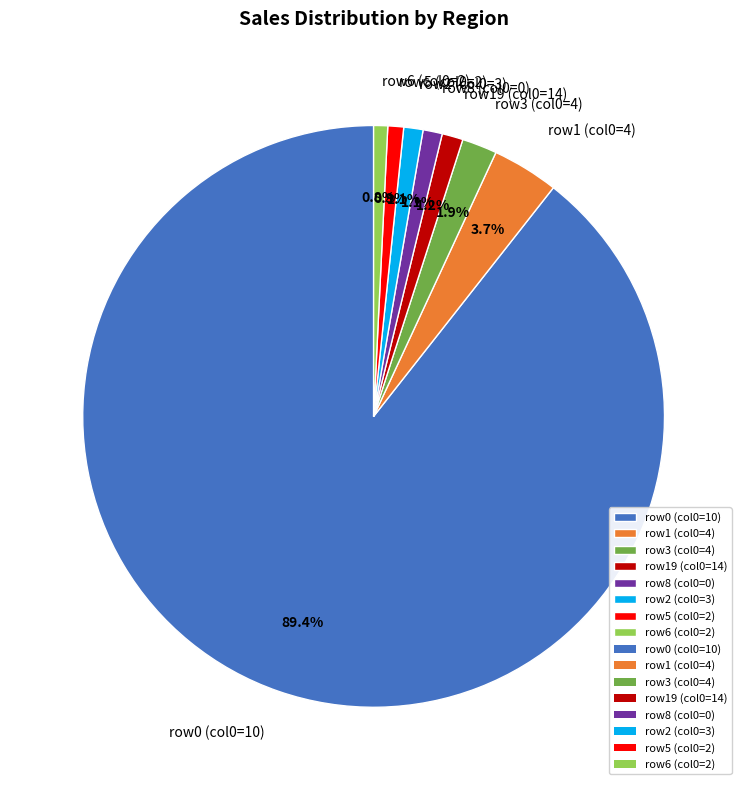

Which category has the biggest portion of the pie?

row0 (col0=10)